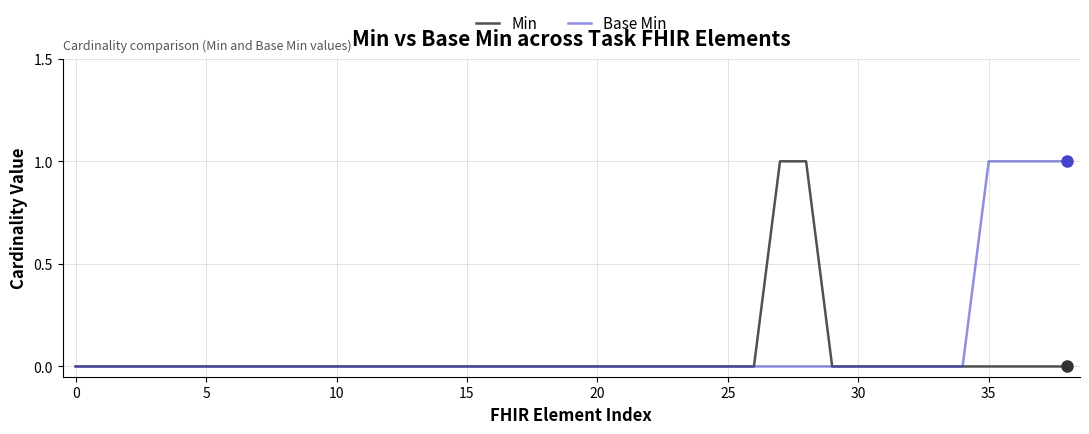

True or false: Base Min and Min intersect in this chart.

False